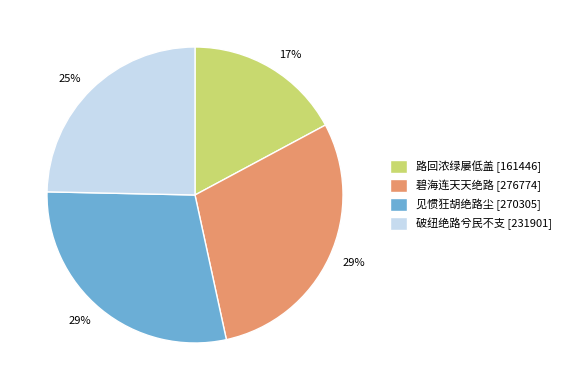

To the nearest percent, what is the combined percentage of 见惯狂胡绝路尘 [270305] and 碧海连天天绝路 [276774]?

58%